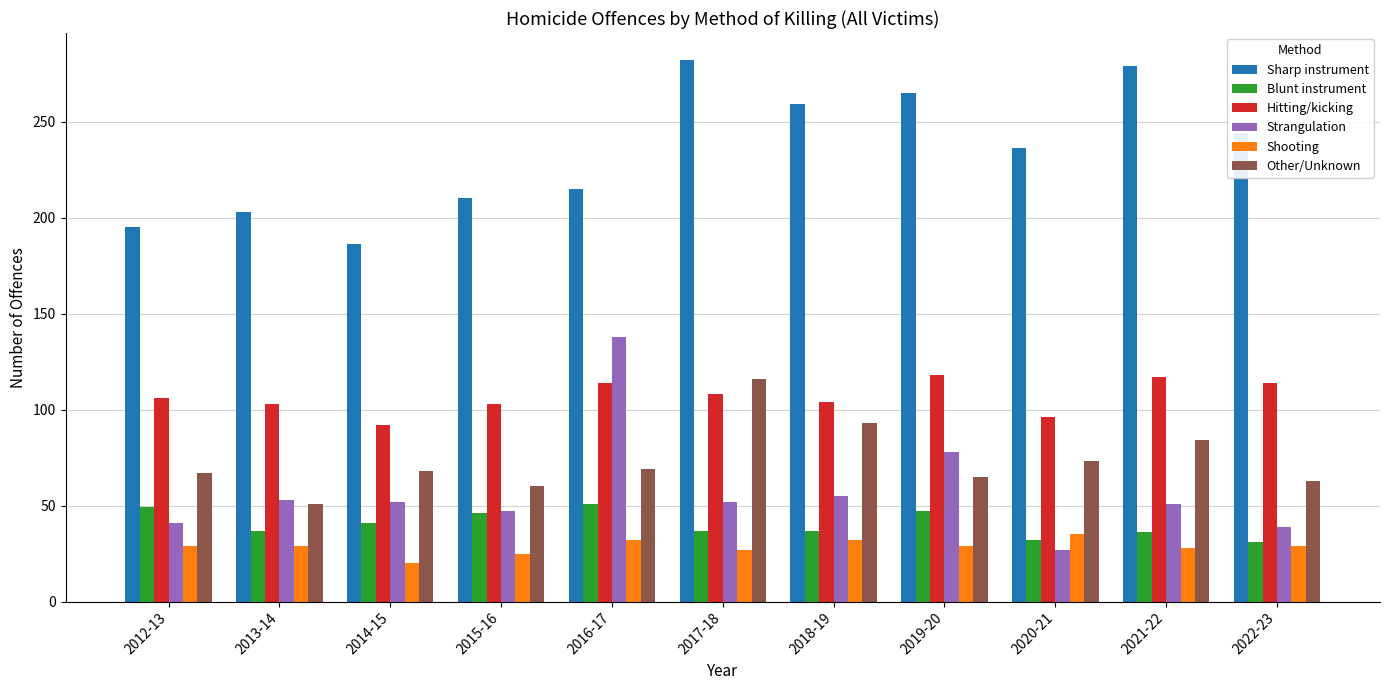

What is the average value of the Sharp instrument series?

234